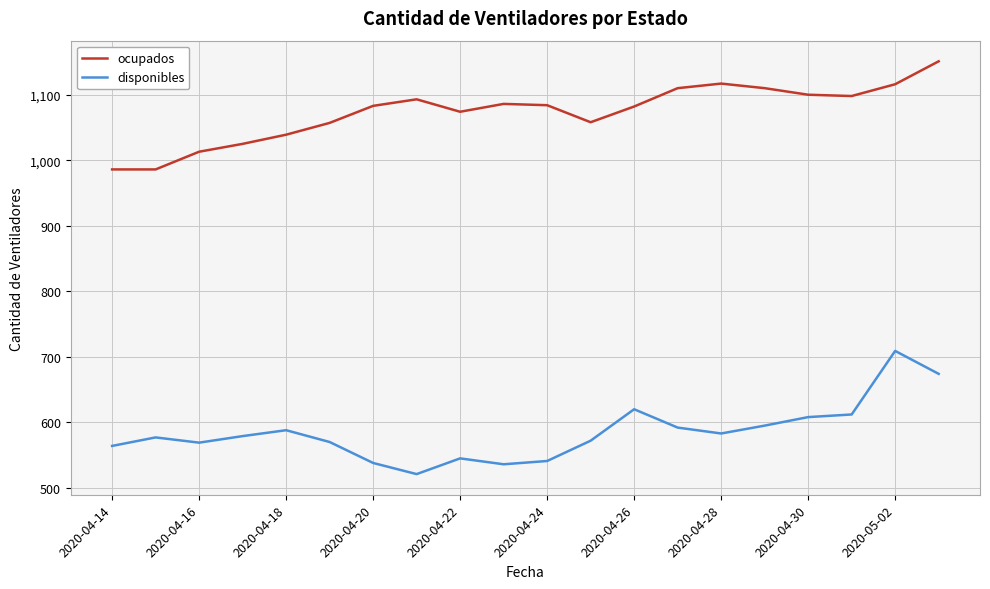

What is the difference between the maximum and minimum values in the ocupados series?

165